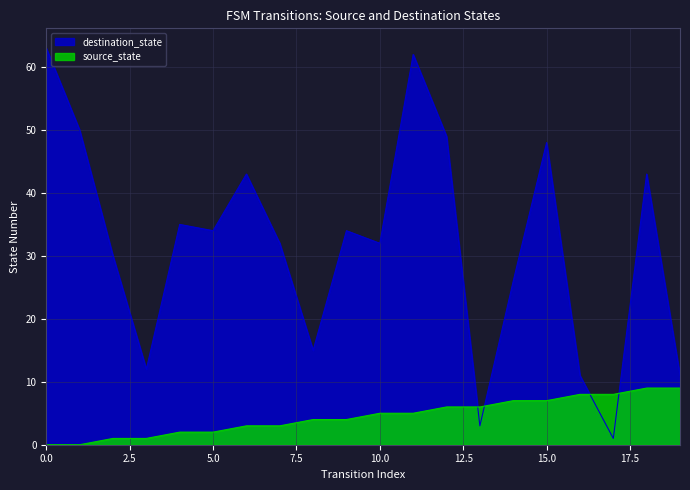

What is the difference between the maximum and minimum values in the destination_state series?

62